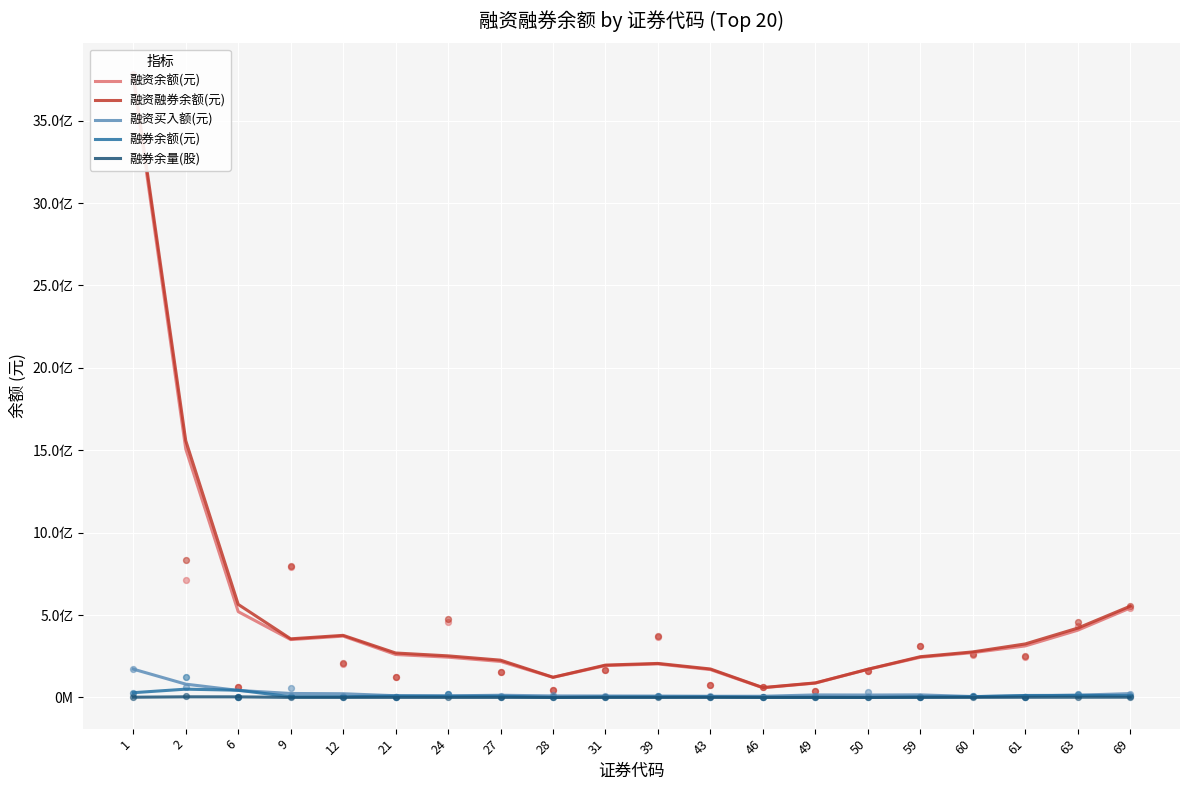

Which series reaches the minimum Y coordinate?

融券余量(股)